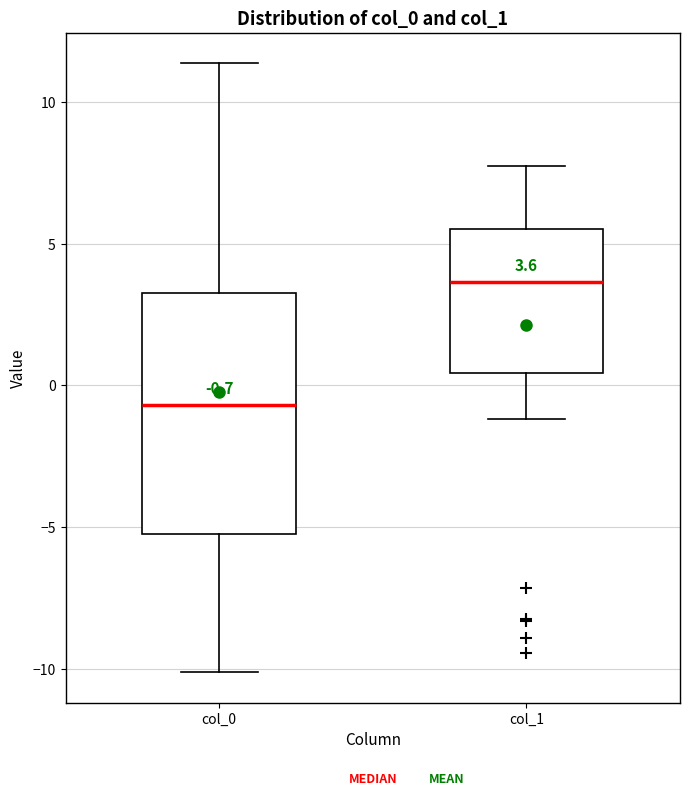

Which box's median line is the lowest?

col_0